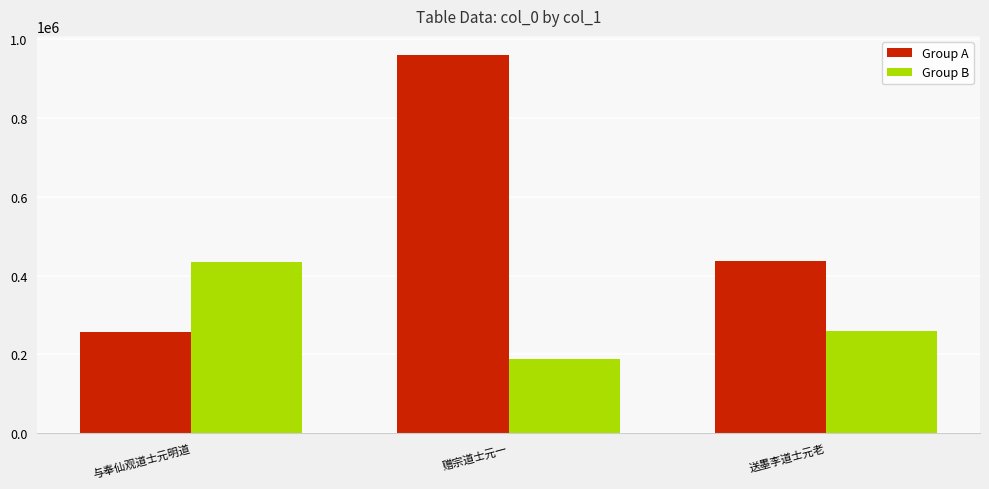

How many groups of bars are there?

3